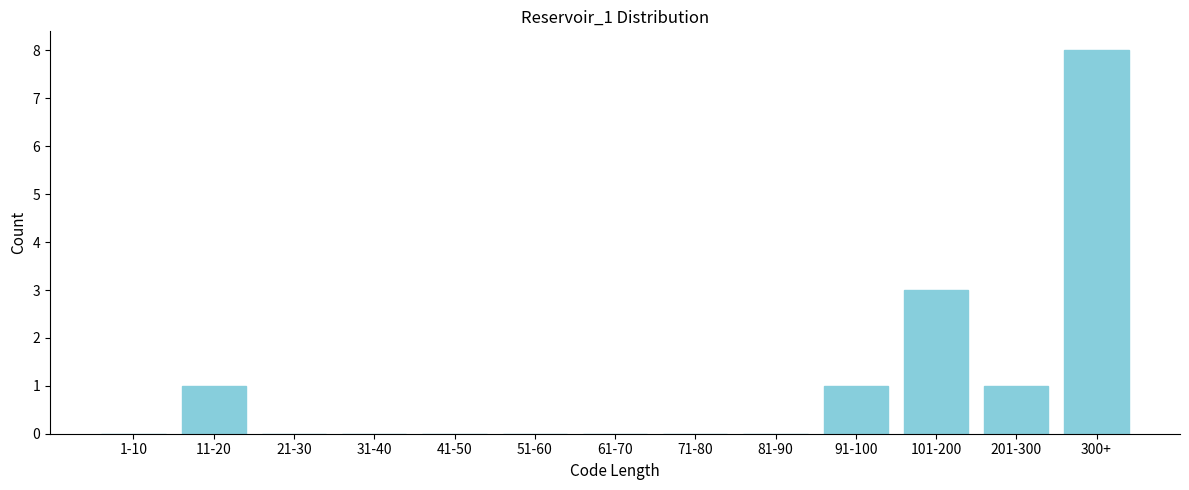

Reading left to right, what are all the values shown in this chart?

1-10=0	11-20=1	21-30=0	31-40=0	41-50=0	51-60=0	61-70=0	71-80=0	81-90=0	91-100=1	101-200=3	201-300=1	300+=8